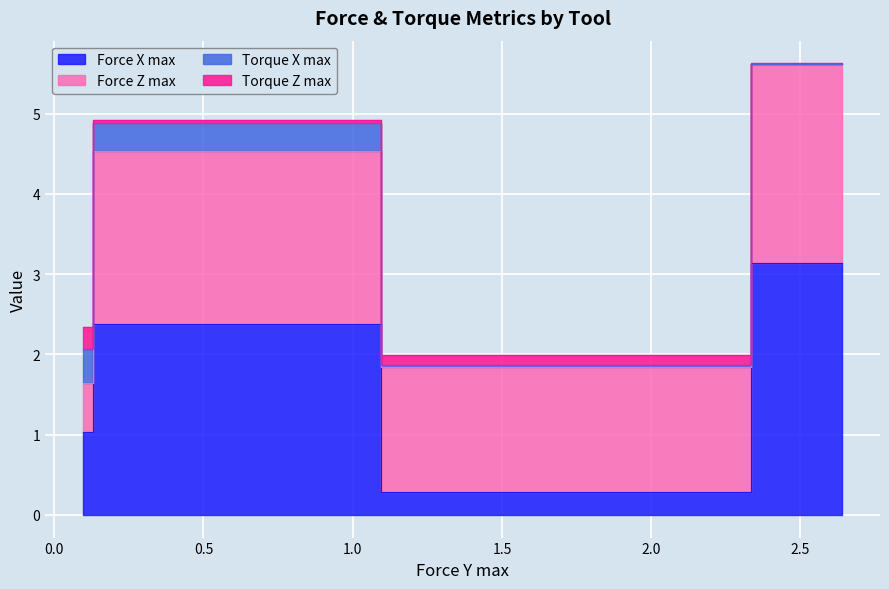

How many lines are shown in the chart?

4